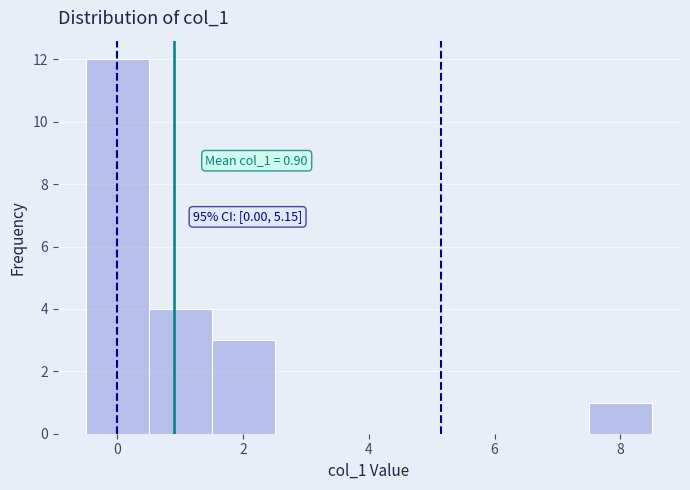

Which range on the x-axis has the tallest bar?

-0.5 to 0.5